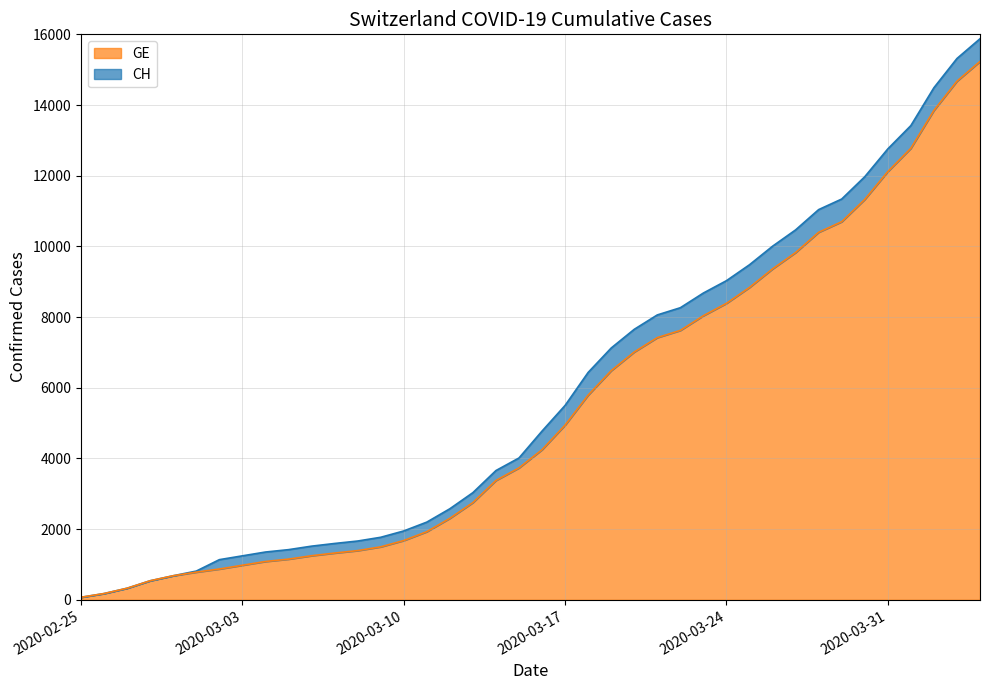

Is it true that GE equals 12116 at 2020-03-31?

True